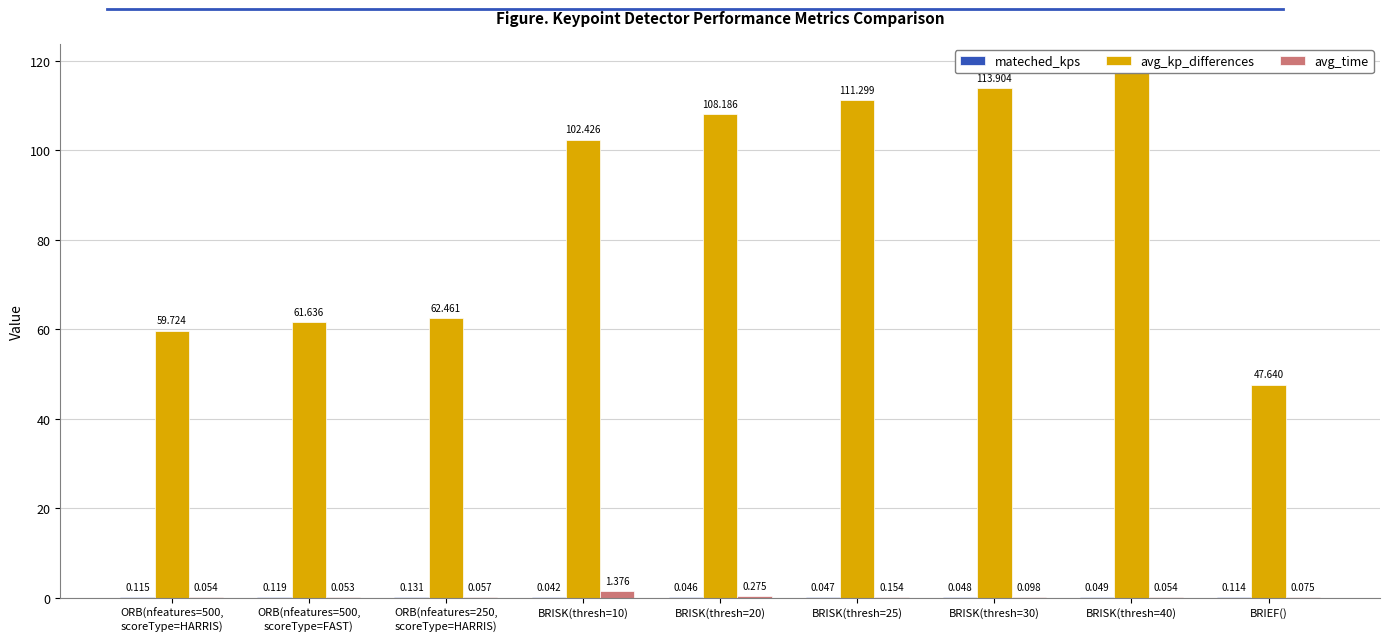

How many values in the avg_kp_differences series exceed 102?

5